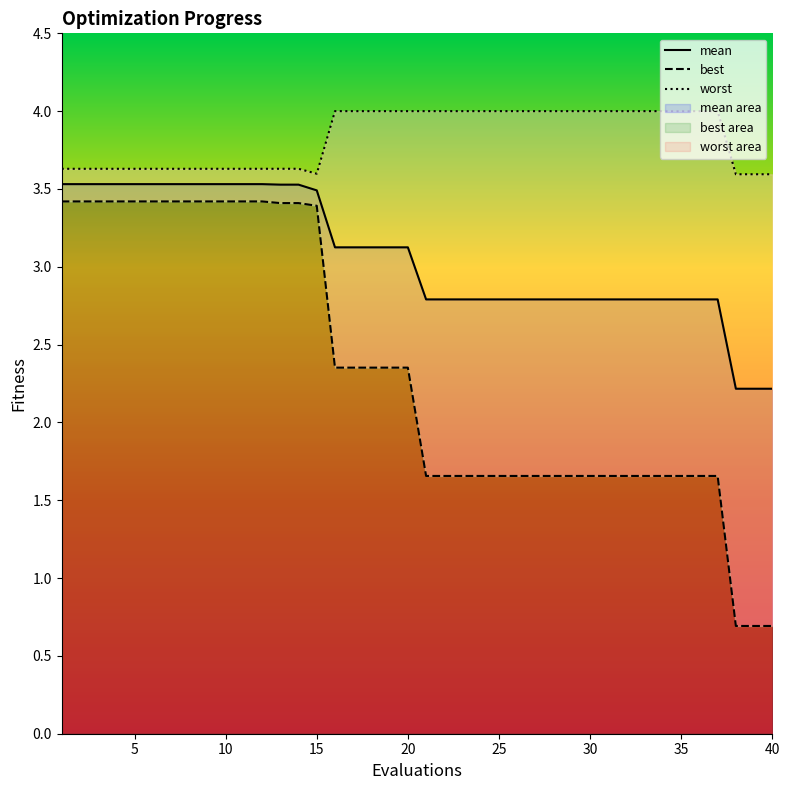

What is the value of the best point at the 36th from the left?

1.7